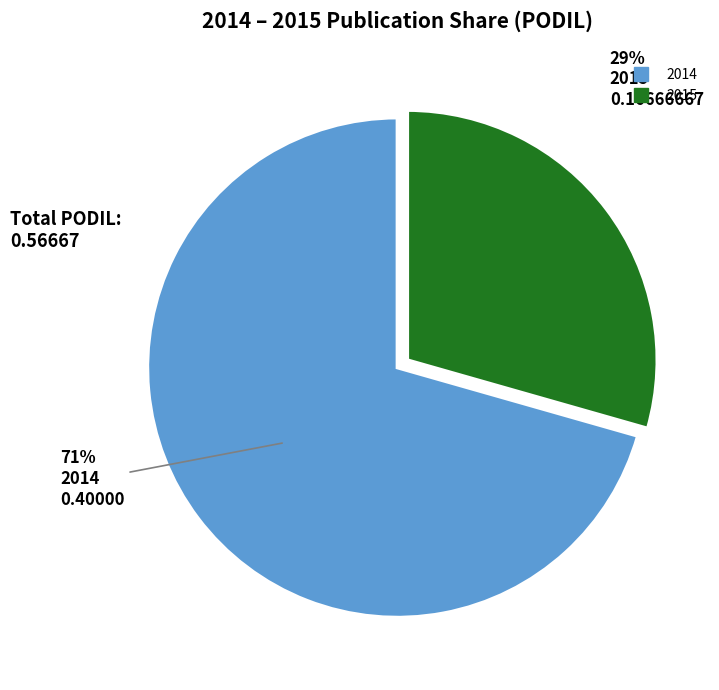

Is the sum of 2014 and 2015 greater than half?

Yes